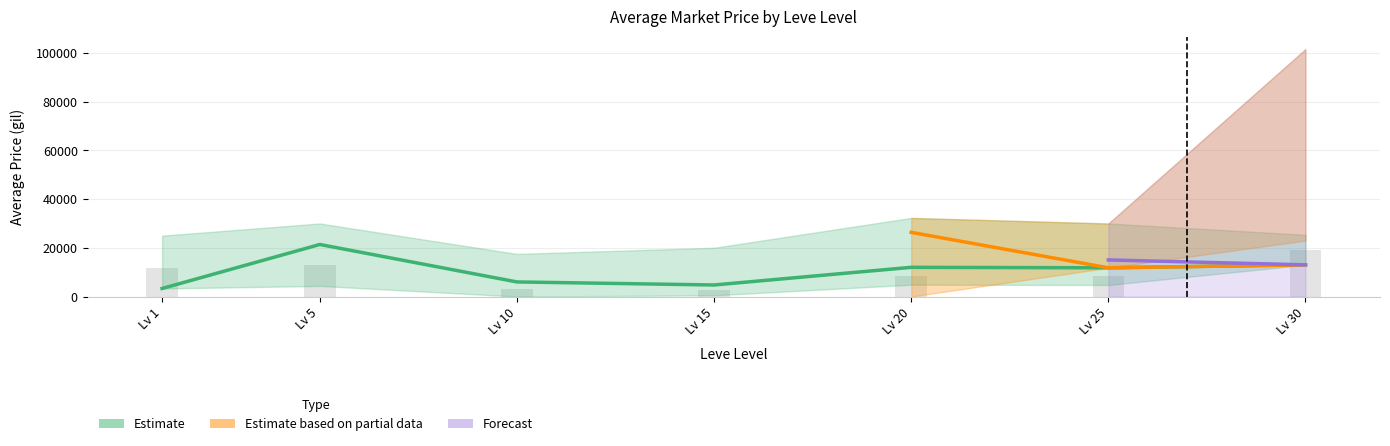

At which label is currentAveragePrice closest to 12340?

20